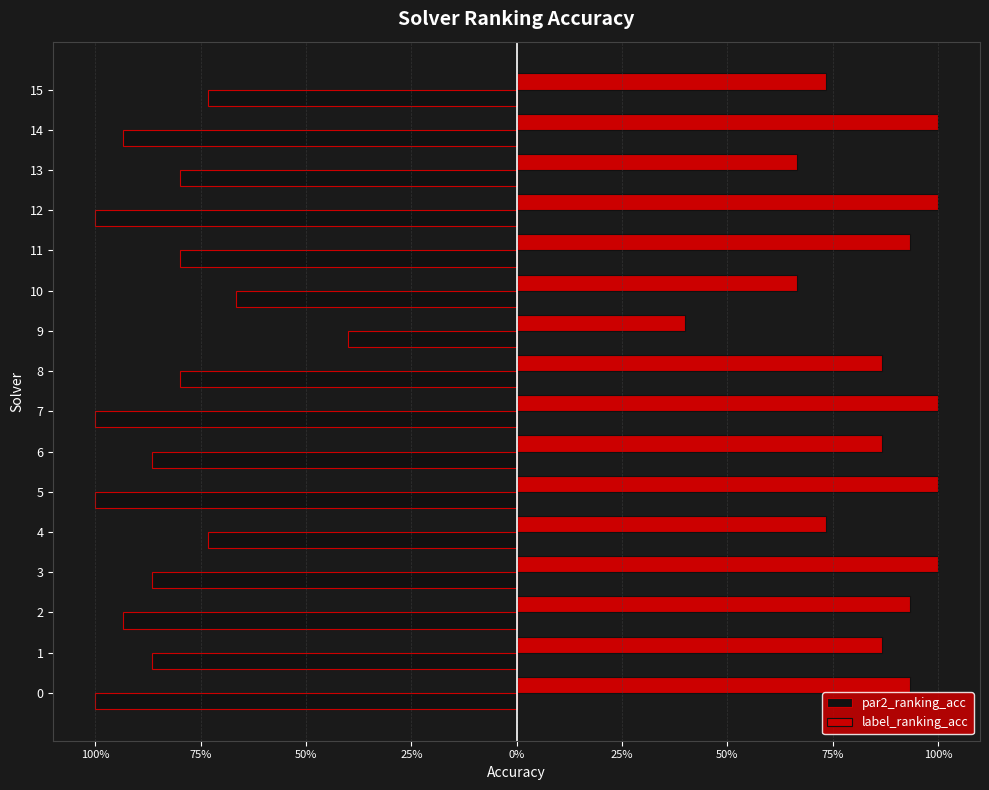

What are all the series names shown in the legend?

par2_ranking_acc, label_ranking_acc